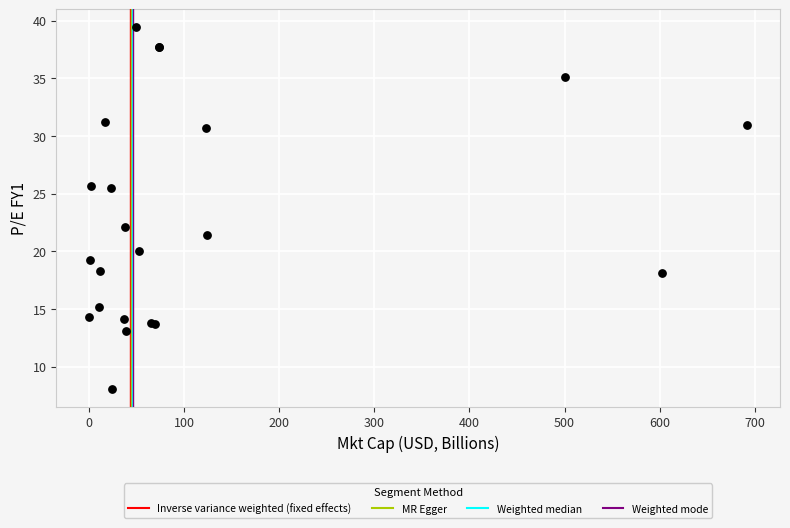

What Y value in the scatter plot is closest to 23?

22.1